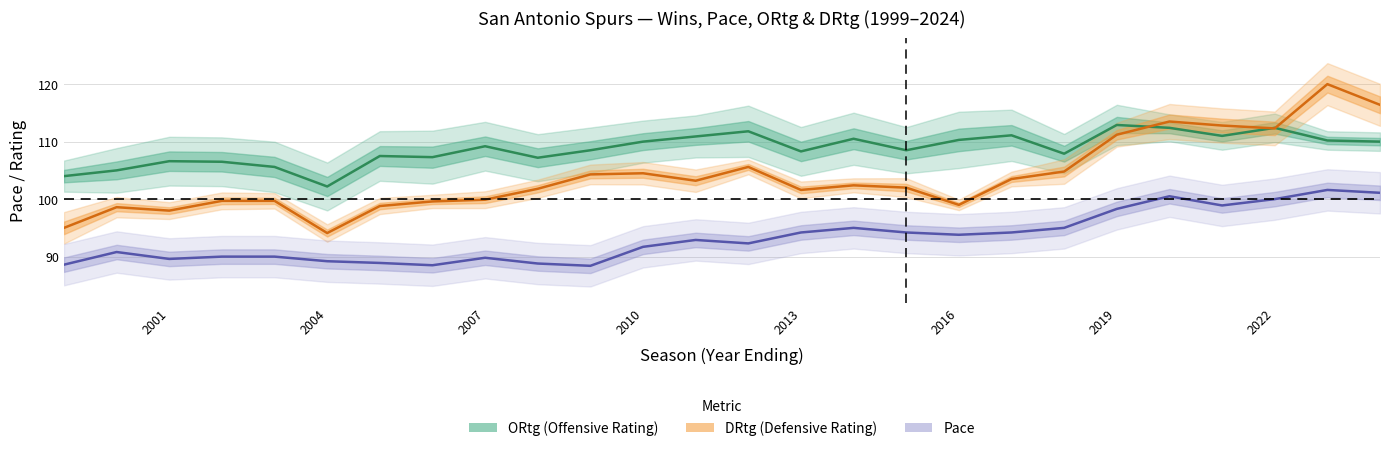

Reading left to right, list all the values displayed in this chart.

ORtg (Offensive Rating): 104.0	105.0	106.6	106.5	105.6	102.2	107.5	107.3	109.2	107.2	108.5	110.0	110.9	111.8	108.3	110.5	108.5	110.3	111.1	107.9	112.9	112.4	111.0	112.4	110.2	110.0
DRtg (Defensive Rating): 95.0	98.6	98.0	99.7	99.7	94.1	98.8	99.6	99.9	101.8	104.3	104.5	103.2	105.6	101.6	102.4	102.0	99.0	103.5	104.8	111.2	113.5	112.8	112.3	120.0	116.4
Pace: 88.6	90.8	89.6	90.0	90.0	89.2	88.9	88.5	89.8	88.8	88.4	91.7	92.9	92.3	94.2	95.0	94.2	93.8	94.2	95.0	98.3	100.5	98.9	100.0	101.6	101.1